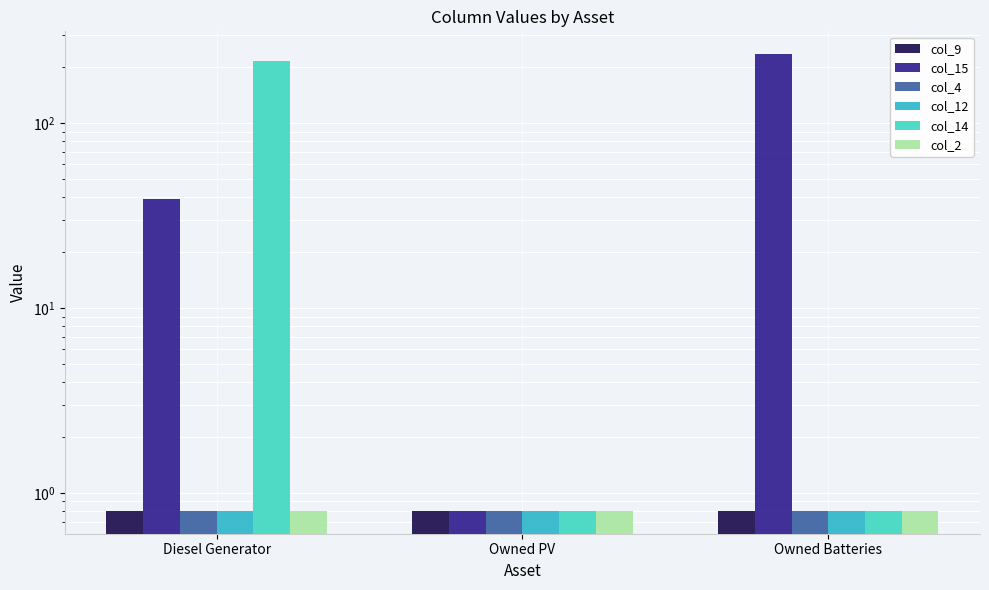

Where is col_12 nearest to the value 0?

Diesel Generator